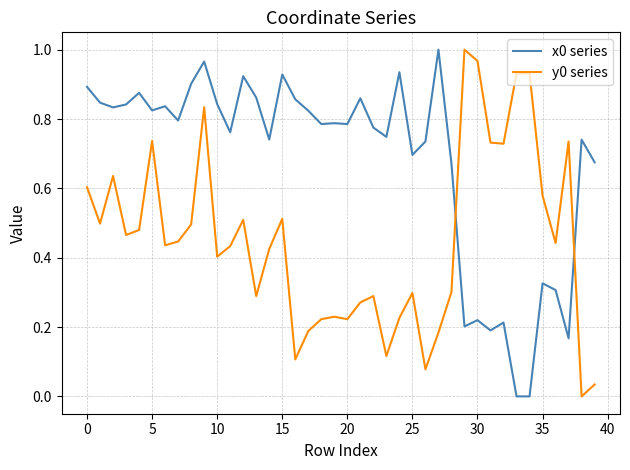

True or false: x0 series and y0 series intersect in this chart.

True